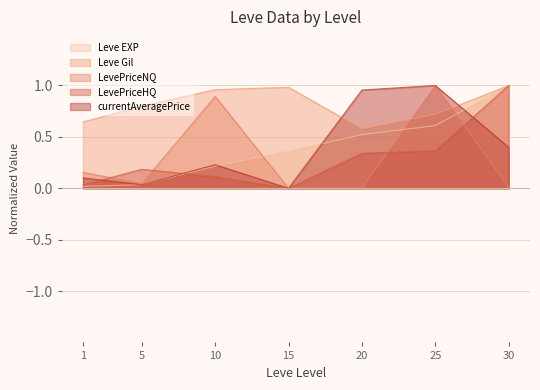

What is the greatest value displayed?

1.0